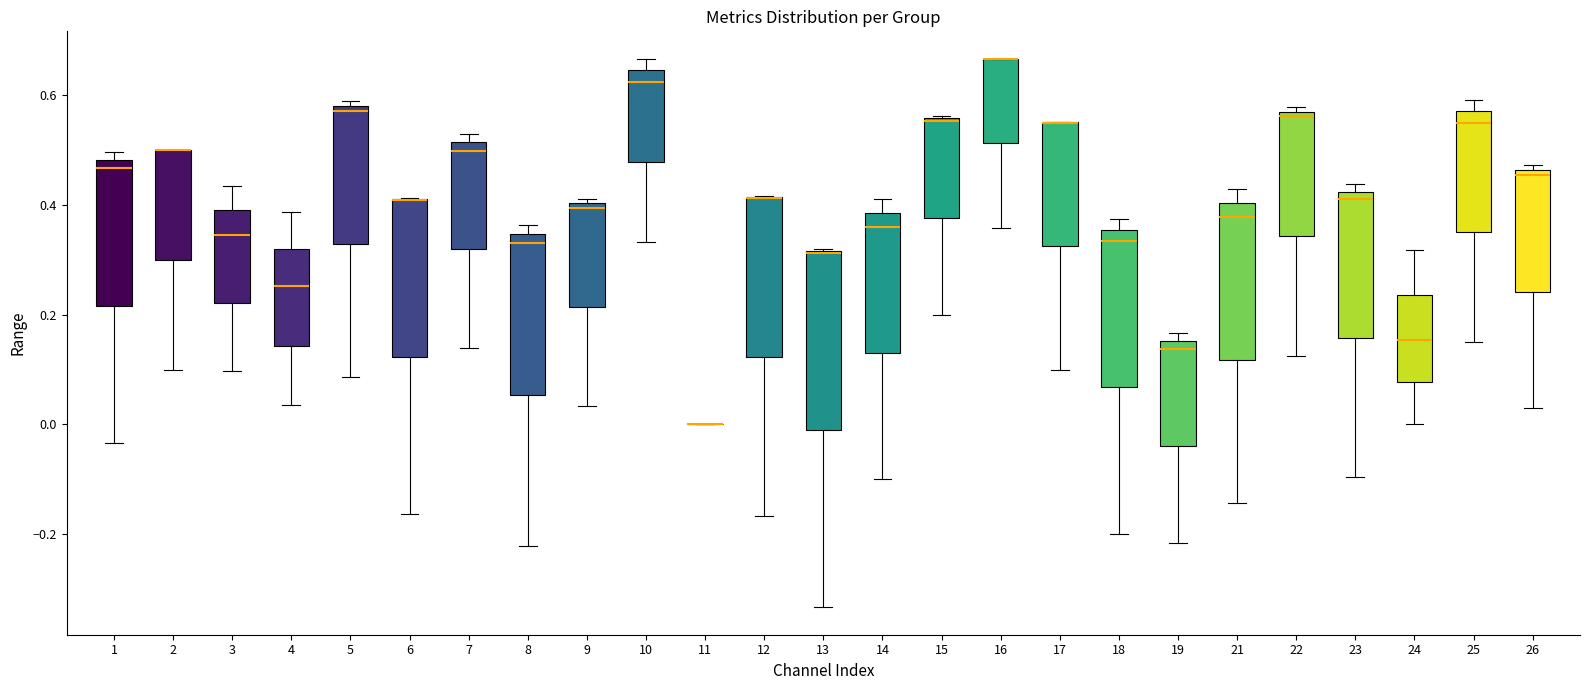

Reading left to right, transcribe this box plot: for each box, give where its median line is, the range the box spans, and where its two whiskers end, as read against the y-axis. The values are not printed on the chart, so give them approximately, as read against the axis.

1: median 0.46, box 0.22 to 0.48, whiskers -0.04 to 0.50
2: median 0.50 (drawn on the box's upper edge), box 0.30 to 0.50, whiskers 0.10 to 0.50
3: median 0.34, box 0.22 to 0.40, whiskers 0.10 to 0.44
4: median 0.26, box 0.14 to 0.32, whiskers 0.04 to 0.38
5: median 0.58 (just below the box's upper edge), box 0.32 to 0.58, whiskers 0.08 to 0.60
6: median 0.40 (drawn on the box's upper edge), box 0.12 to 0.42, whiskers -0.16 to 0.42
7: median 0.50, box 0.32 to 0.52, whiskers 0.14 to 0.52 (just above the box's upper edge)
8: median 0.34 (just below the box's upper edge), box 0.06 to 0.34, whiskers -0.22 to 0.36
9: median 0.40 (just below the box's upper edge), box 0.22 to 0.40, whiskers 0.04 to 0.42
10: median 0.62, box 0.48 to 0.64, whiskers 0.34 to 0.66
11: box collapsed to a line at 0.00, whiskers 0.00 to 0.00
12: median 0.42 (drawn on the box's upper edge), box 0.12 to 0.42, whiskers -0.16 to 0.42
13: median 0.32 (drawn on the box's upper edge), box -0.02 to 0.32, whiskers -0.34 to 0.32
14: median 0.36, box 0.12 to 0.38, whiskers -0.10 to 0.42
15: median 0.56 (drawn on the box's upper edge), box 0.38 to 0.56, whiskers 0.20 to 0.56
16: median 0.66 (drawn on the box's upper edge), box 0.52 to 0.66, whiskers 0.36 to 0.66
17: median 0.56 (drawn on the box's upper edge), box 0.32 to 0.56, whiskers 0.10 to 0.56
18: median 0.34, box 0.06 to 0.36, whiskers -0.20 to 0.38
19: median 0.14, box -0.04 to 0.16, whiskers -0.22 to 0.16 (just above the box's upper edge)
21: median 0.38, box 0.12 to 0.40, whiskers -0.14 to 0.42
22: median 0.56, box 0.34 to 0.58, whiskers 0.12 to 0.58 (just above the box's upper edge)
23: median 0.42 (just below the box's upper edge), box 0.16 to 0.42, whiskers -0.10 to 0.44
24: median 0.16, box 0.08 to 0.24, whiskers 0.00 to 0.32
25: median 0.56, box 0.36 to 0.58, whiskers 0.16 to 0.60
26: median 0.46 (just below the box's upper edge), box 0.24 to 0.46, whiskers 0.02 to 0.48